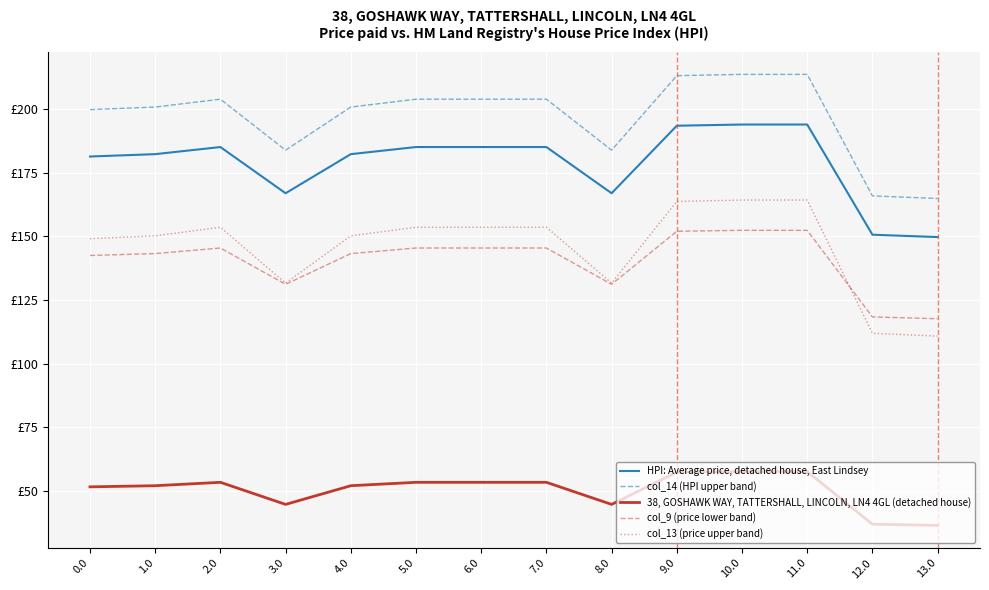

What are all the series names shown in the legend?

HPI: Average price, detached house, East Lindsey, col_14 (HPI upper band), 38, GOSHAWK WAY, TATTERSHALL, LINCOLN, LN4 4GL (detached house), col_9 (price lower band), col_13 (price upper band)